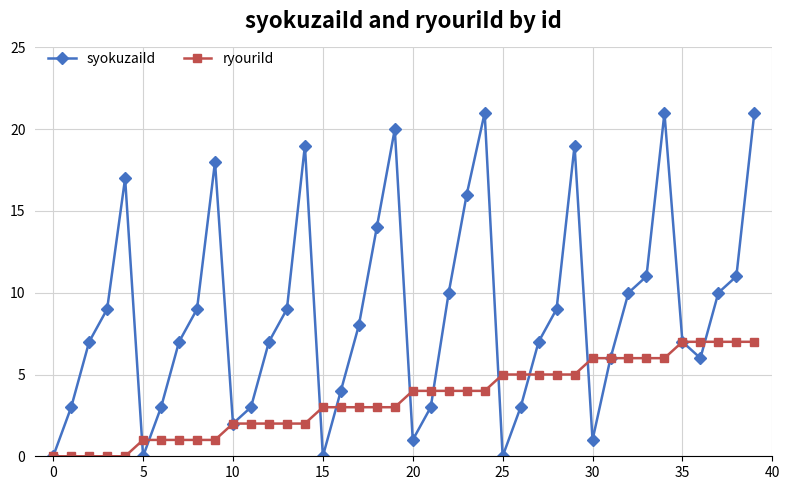

What are all the series names shown in the legend?

syokuzaiId, ryouriId